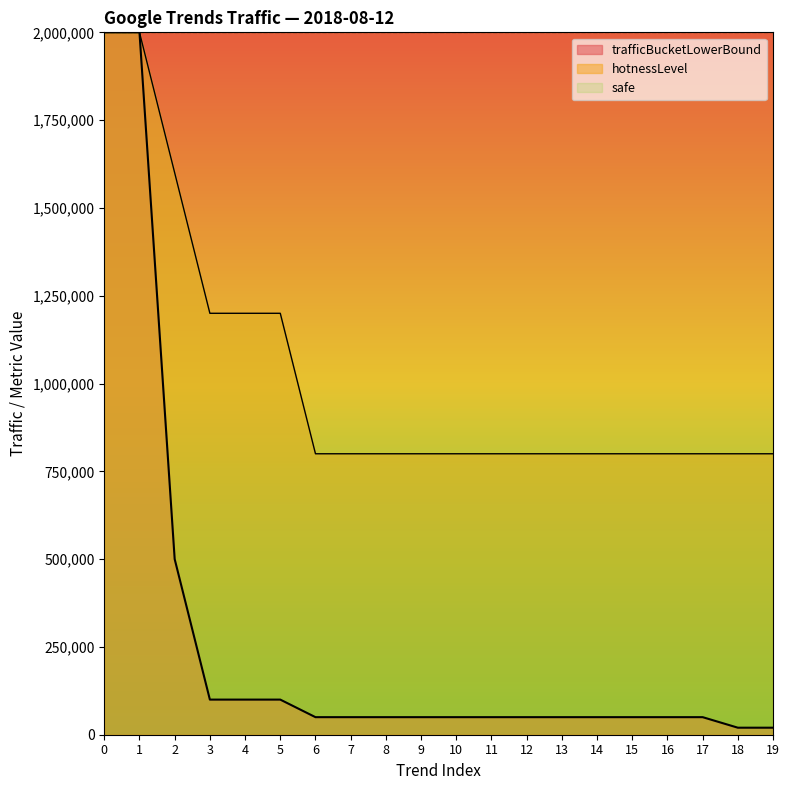

Which category has the lowest value across all series?

18